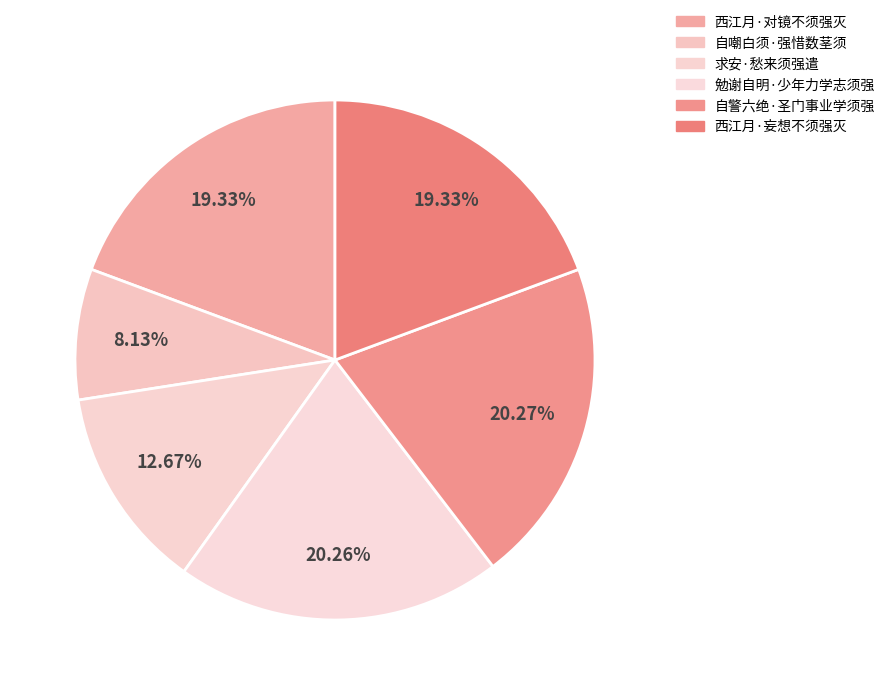

How many slices are in this pie chart?

6